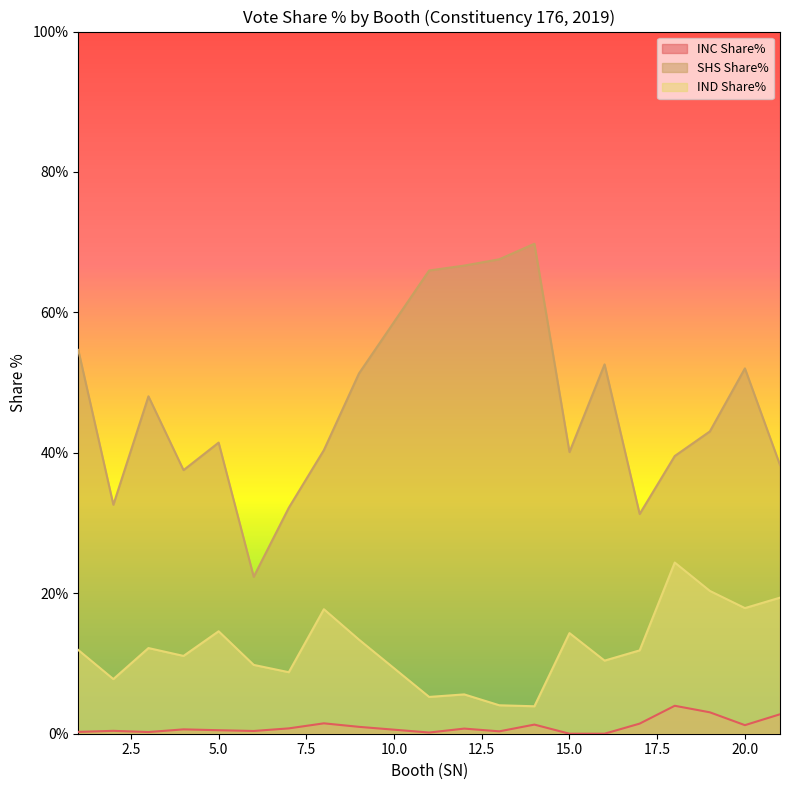

Which has a higher value, 5 or 21?

21